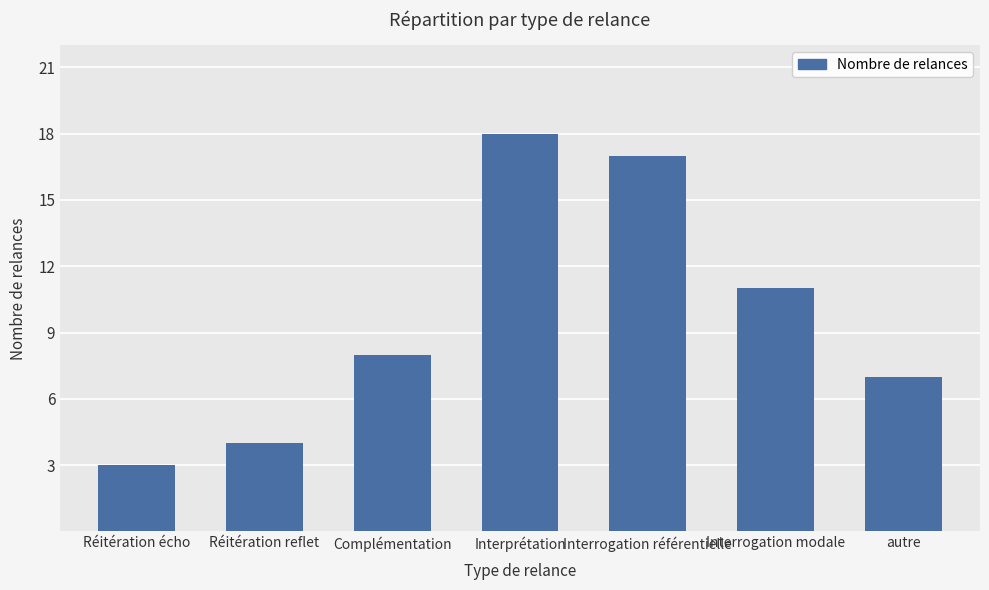

Reading left to right, list all the values displayed in this chart.

Réitération écho=3	Réitération reflet=4	Complémentation=8	Interprétation=18	Interrogation référentielle=17	Interrogation modale=11	autre=7